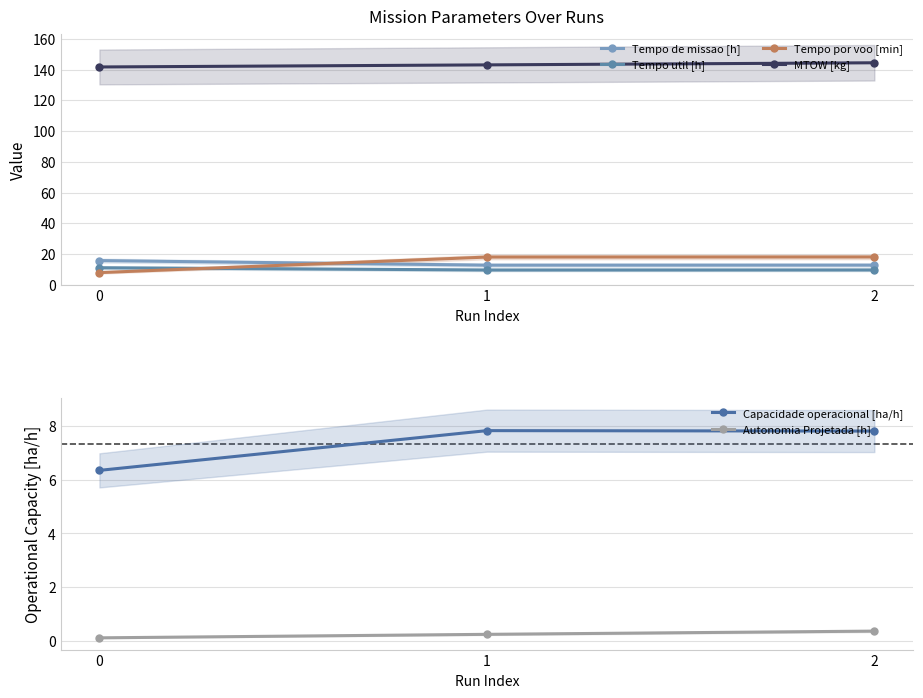

How many lines are shown in the chart?

6